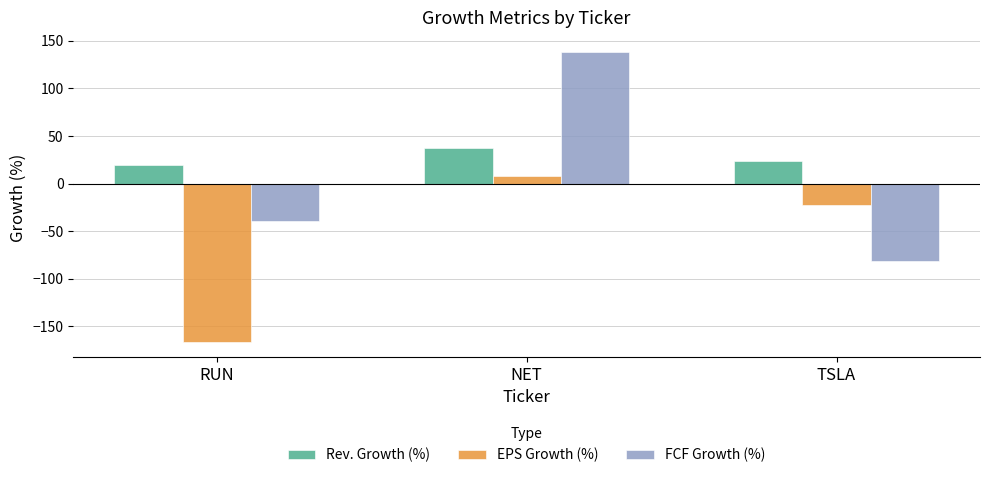

What is the label of the 1st bar from the right?

TSLA